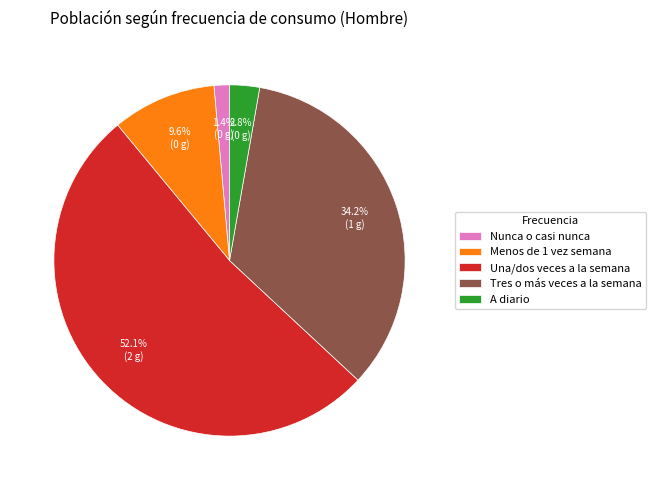

How many slices are in this pie chart?

5